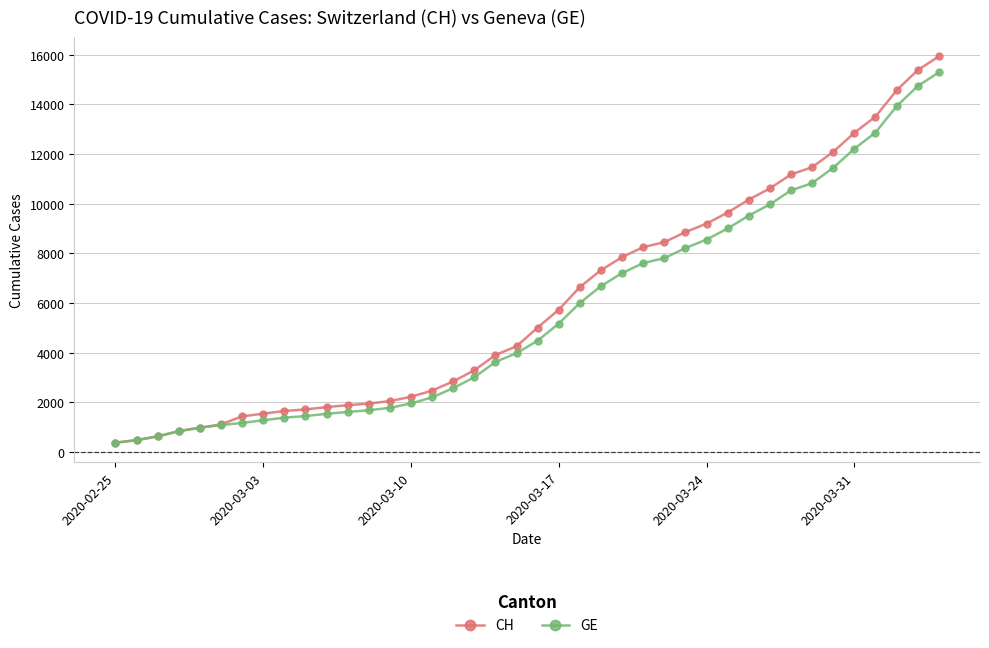

Which series has the largest range (max minus min)?

CH